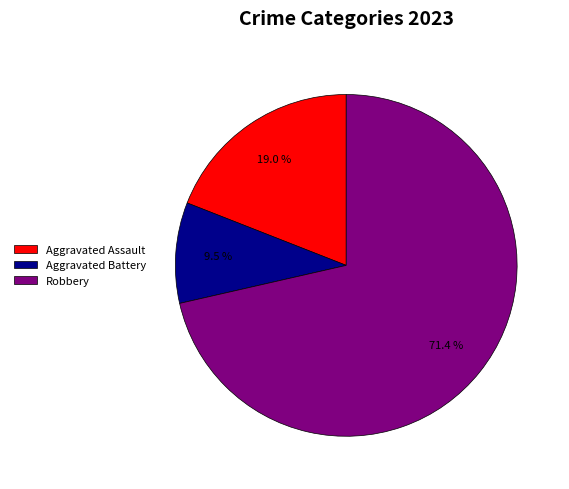

Which slice represents more than half of the pie?

Robbery